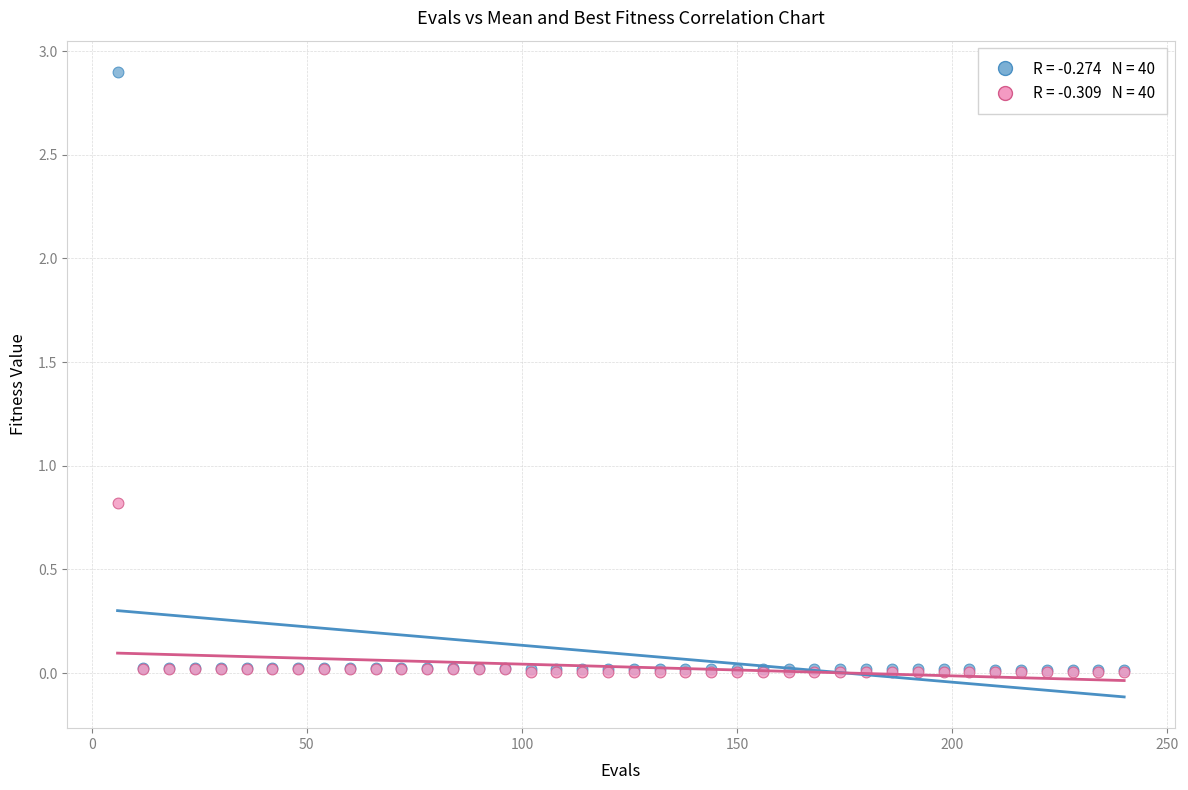

Across all series, what Y value is closest to 1?

0.8